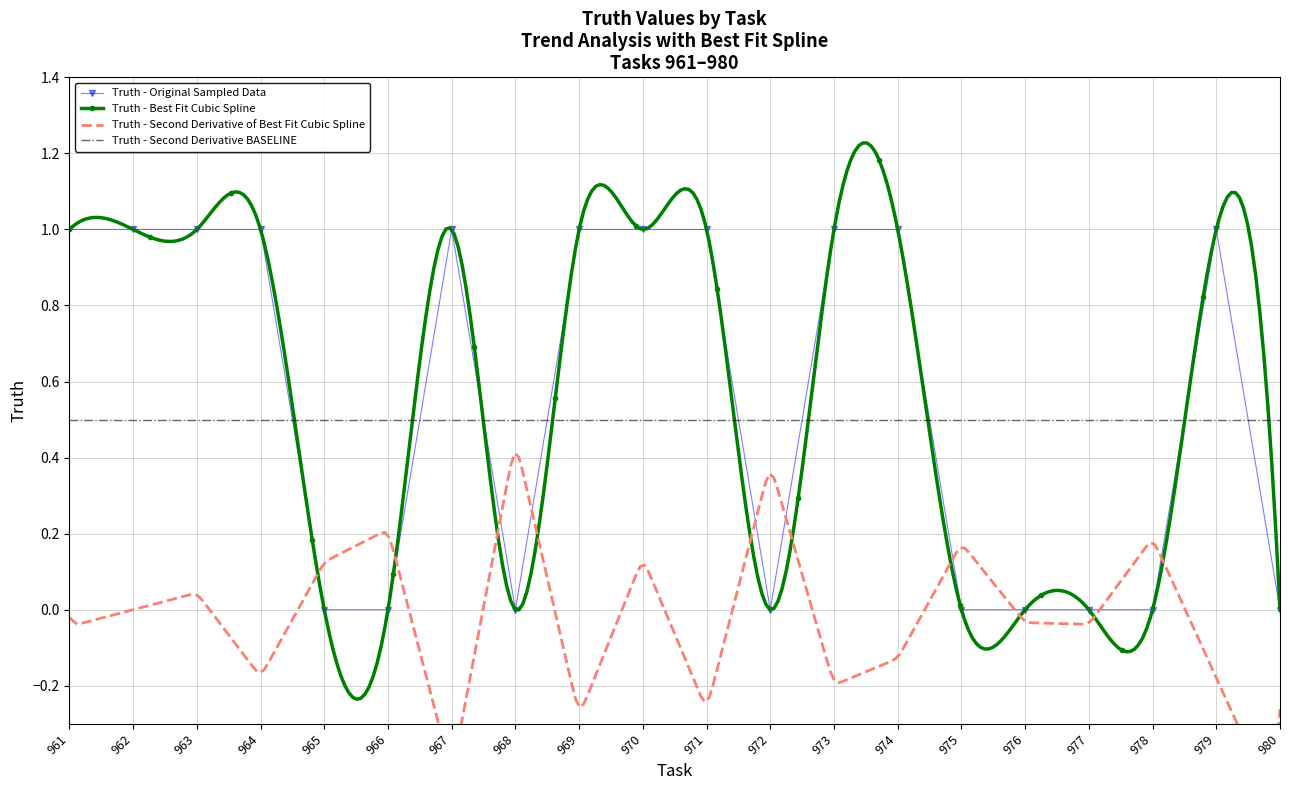

List the labels in order of value, largest first.

961, 962, 963, 964, 967, 969, 970, 971, 973, 974, 979, 965, 966, 968, 972, 975, 976, 977, 978, 980